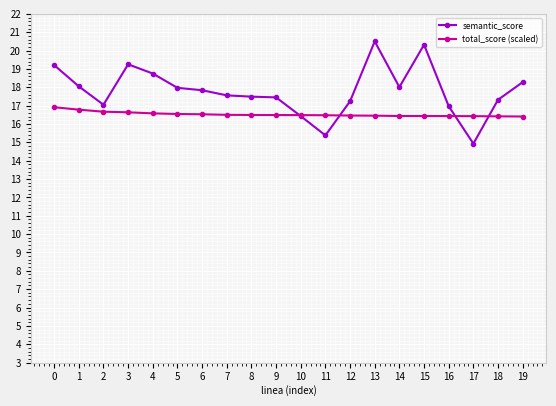

Which series ends up on top after the final intersection of total_score (scaled) and semantic_score?

semantic_score